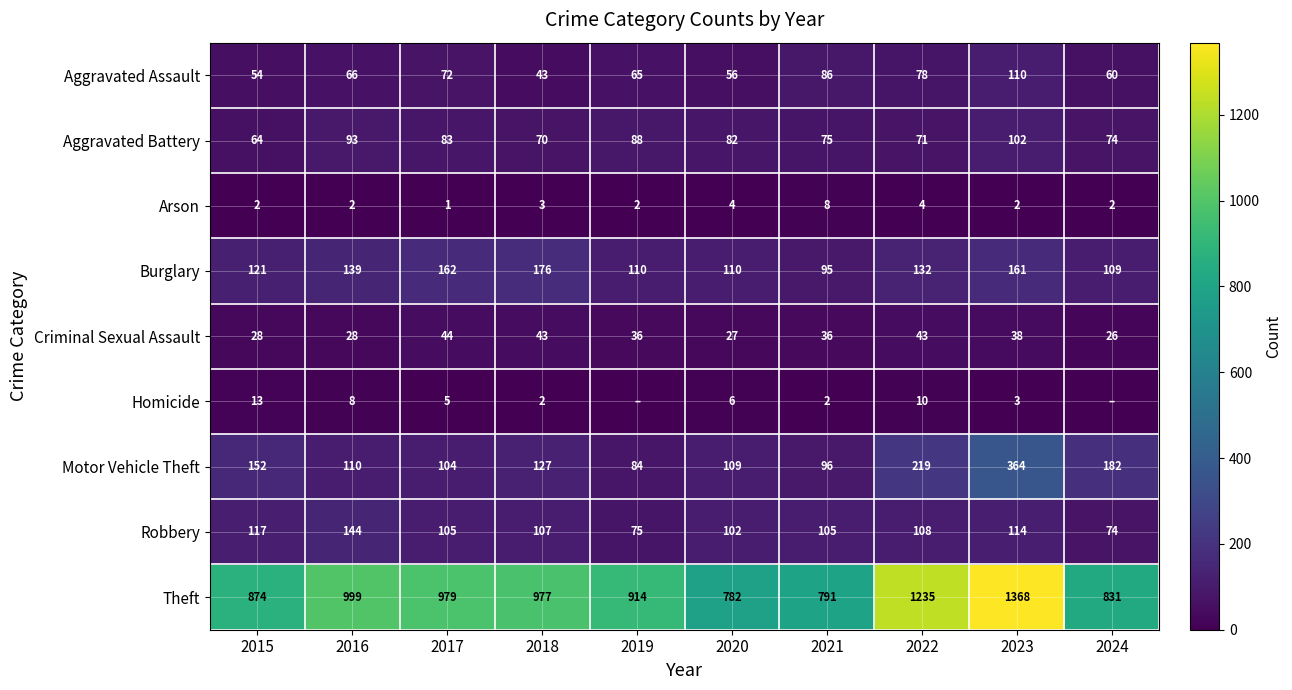

How many values in the Burglary series are below 132?

5